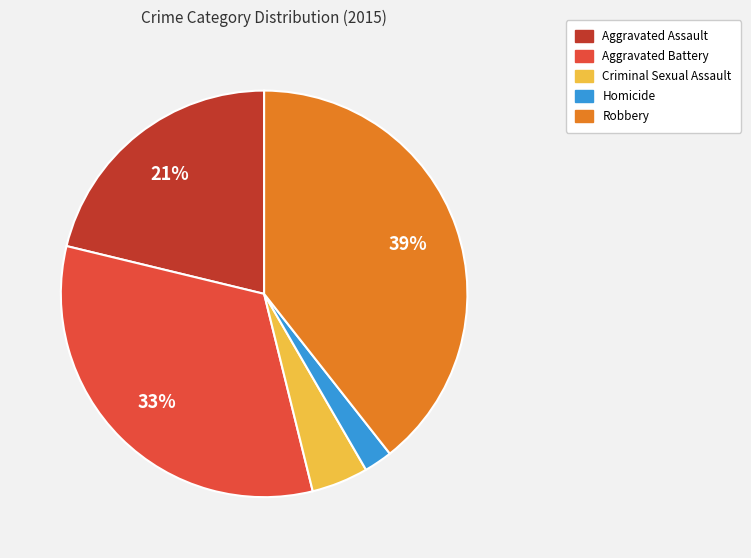

To the nearest percent, what is the difference between the Aggravated Battery and Criminal Sexual Assault slice percentages?

28%